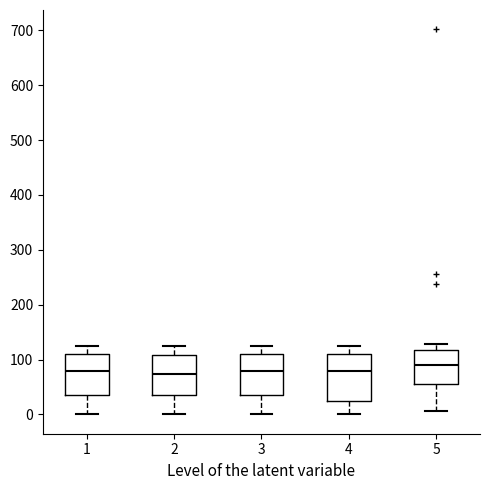

Reading left to right, read every box against the y-axis: the position of its median line, the range the box covers, and the ends of its whiskers. The values are not printed on the chart, so give them approximately, as read against the axis.

1: median 80, box 30 to 110, whiskers 0 to 130
2: median 70, box 30 to 110, whiskers 0 to 130
3: median 80, box 30 to 110, whiskers 0 to 130
4: median 80, box 20 to 110, whiskers 0 to 130
5: median 90, box 60 to 120, whiskers 10 to 130